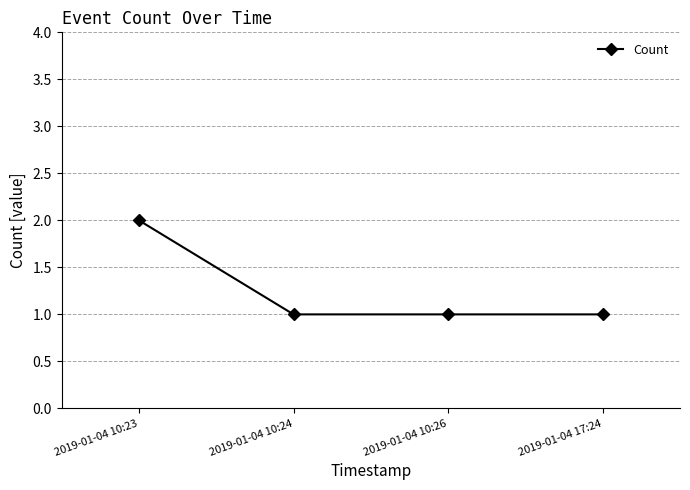

How many categories are shown in the chart?

4